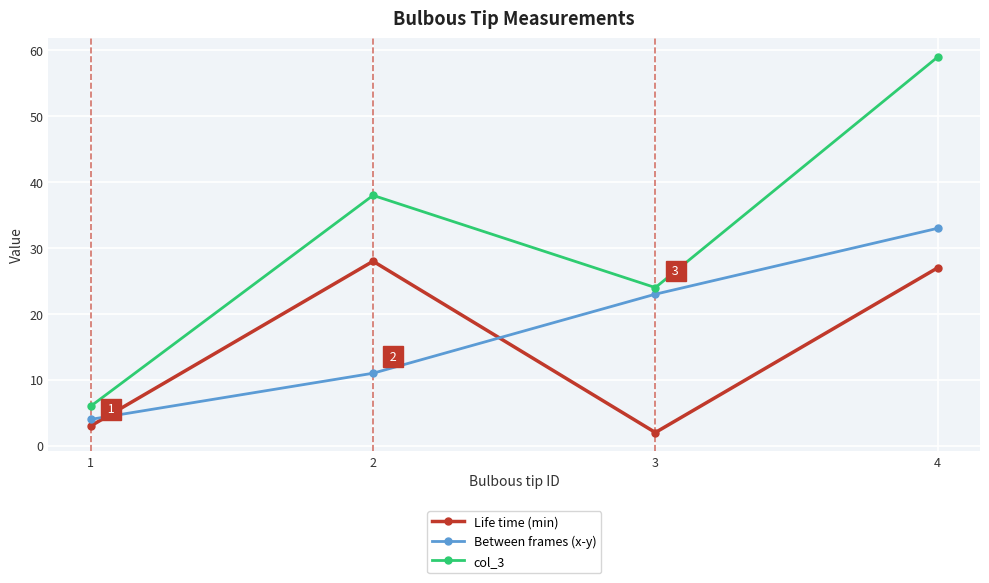

How many interior local valleys does the Life time (min) series have?

1